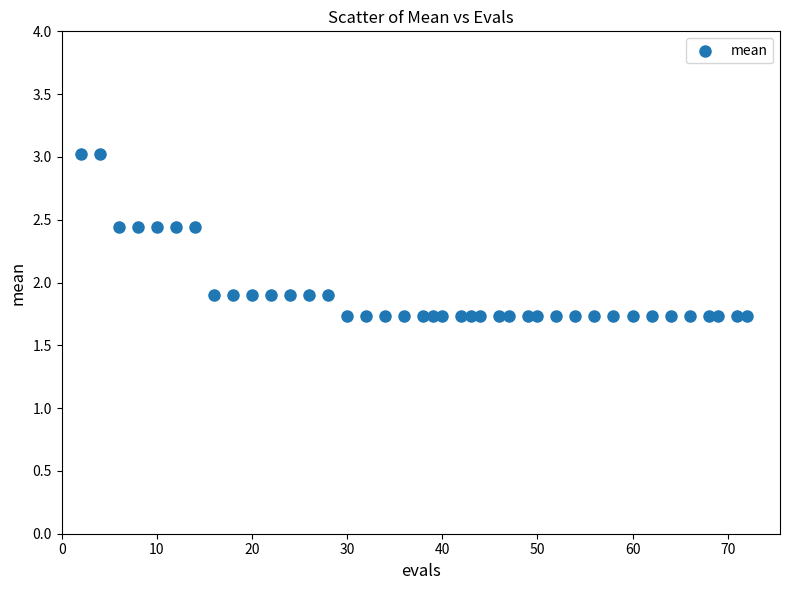

What is the range of Y values (max minus min)?

1.3